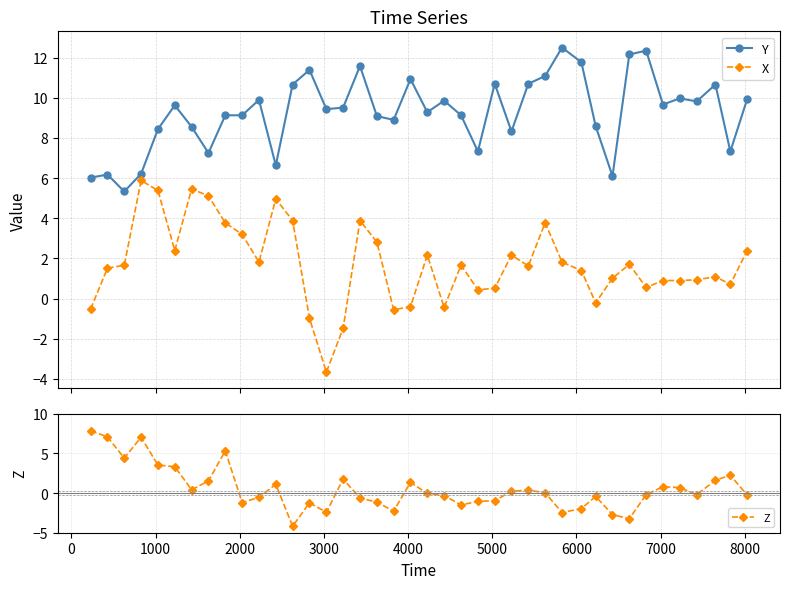

What is the difference between the second highest and second lowest values in the Z series?

10.3